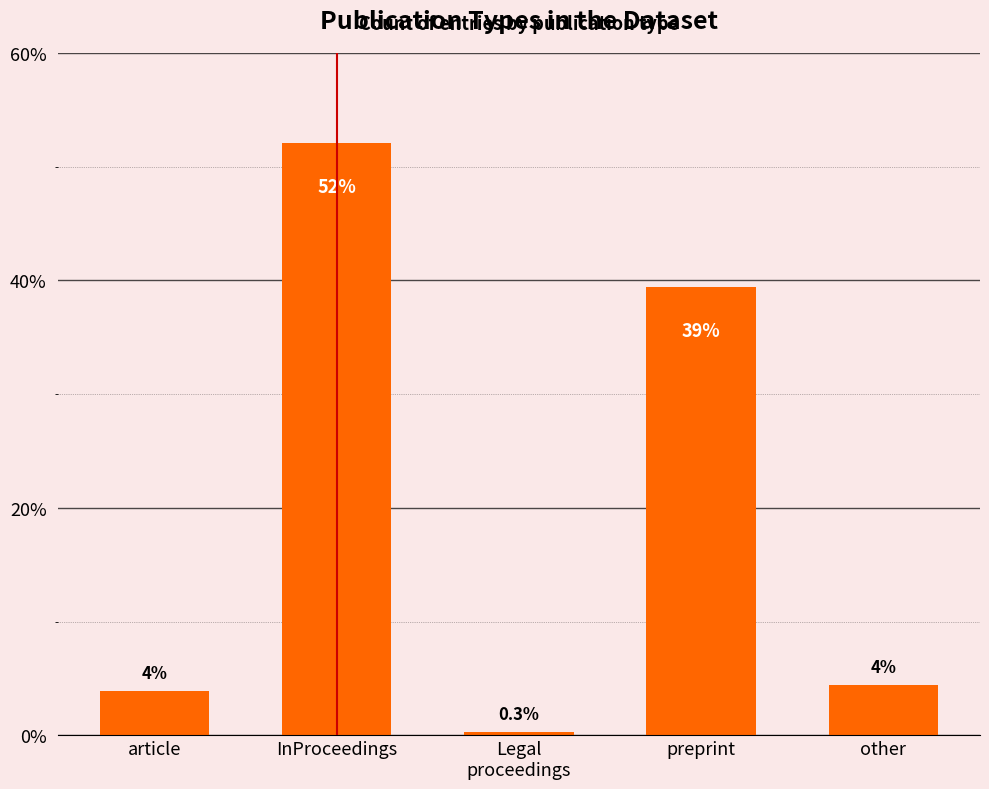

What is the label of the 4th bar from the right?

InProceedings